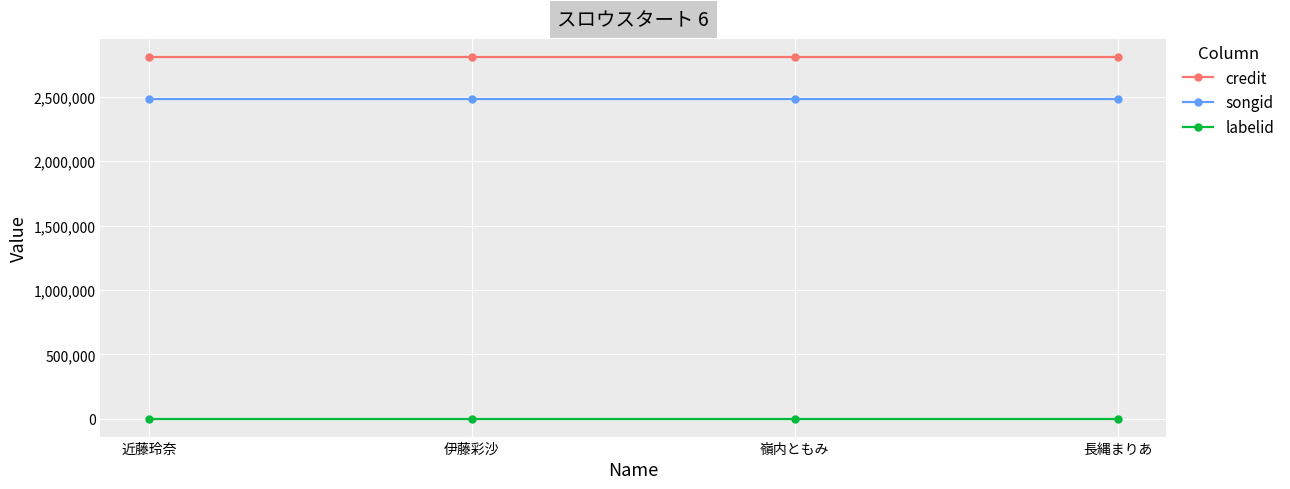

What is the label of the 1st point from the right?

長縄まりあ